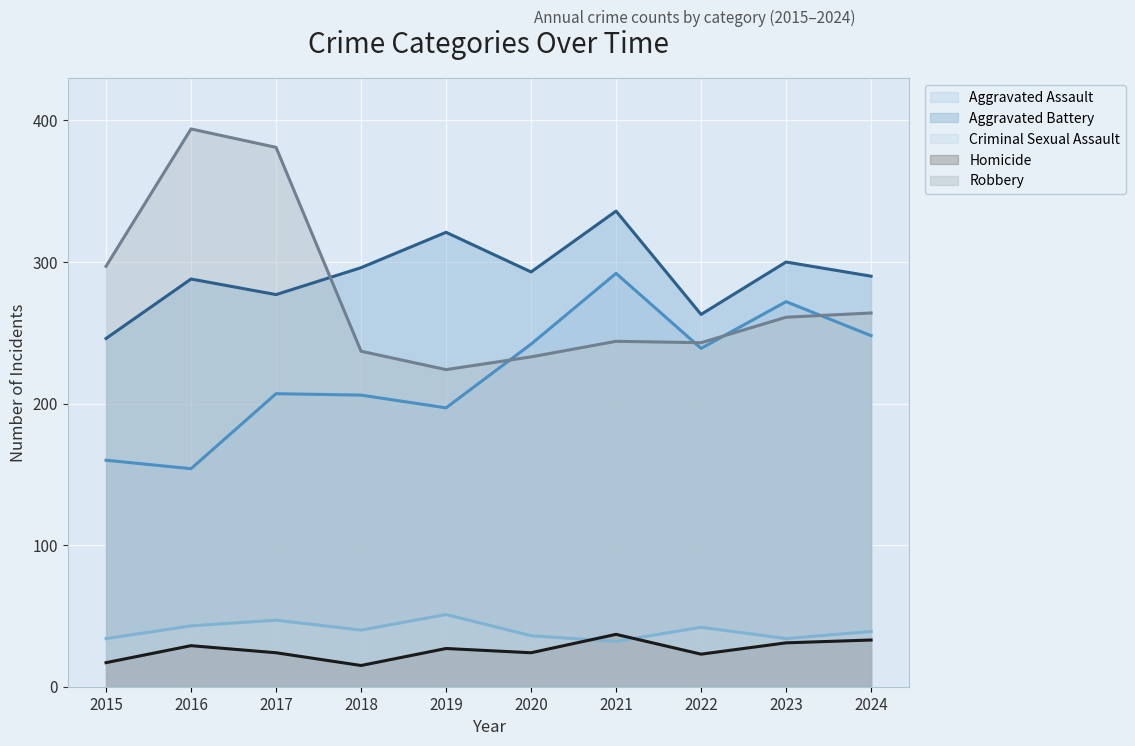

What are all the series names shown in the legend?

Aggravated Assault, Aggravated Battery, Criminal Sexual Assault, Homicide, Robbery